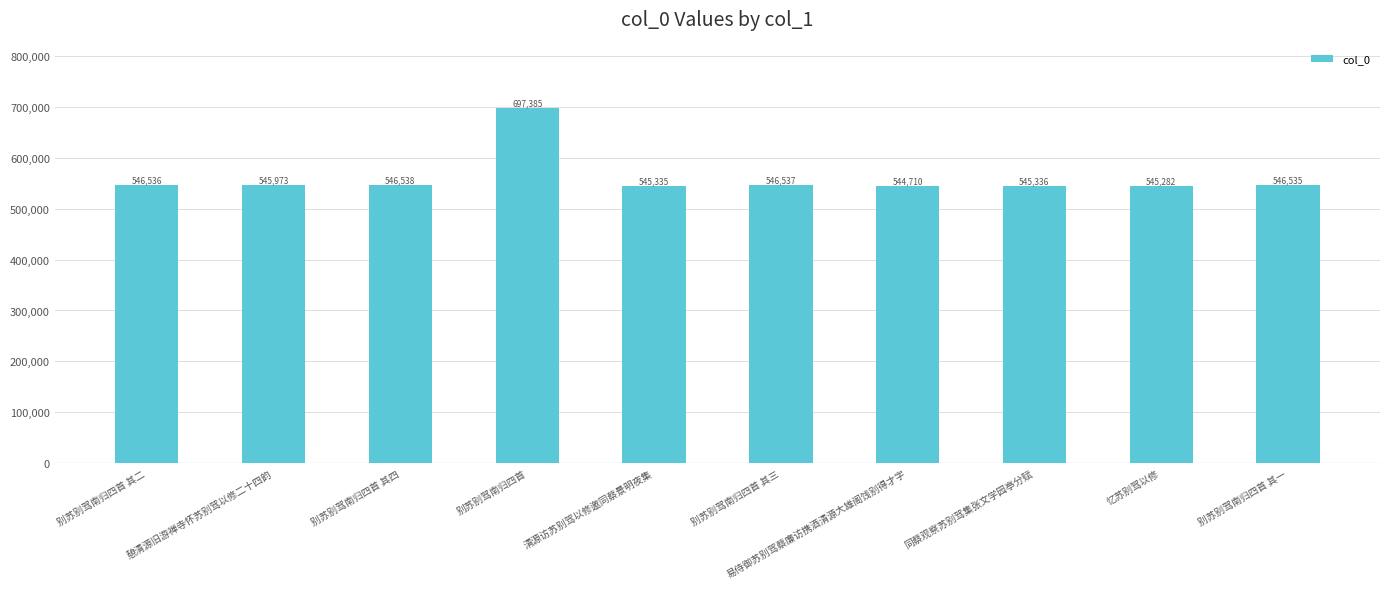

True or false: the data shows 222480 at 别苏别驾南归四首 其四.

False